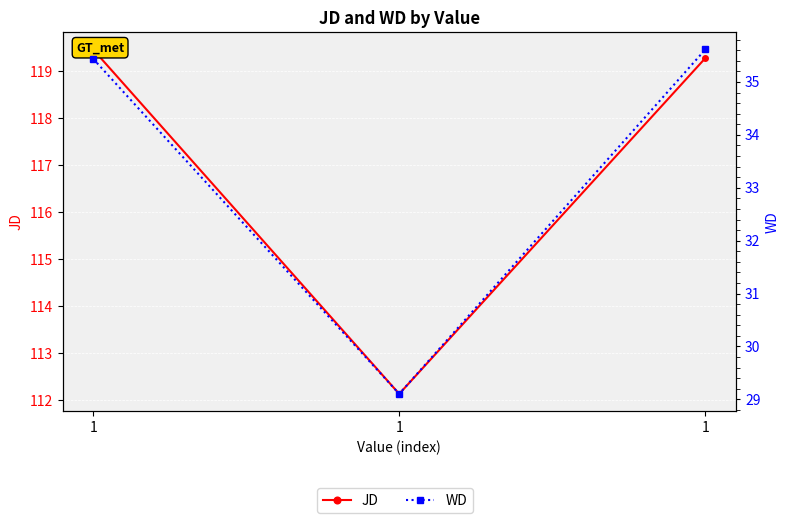

What is the average value of the JD series?

117.0